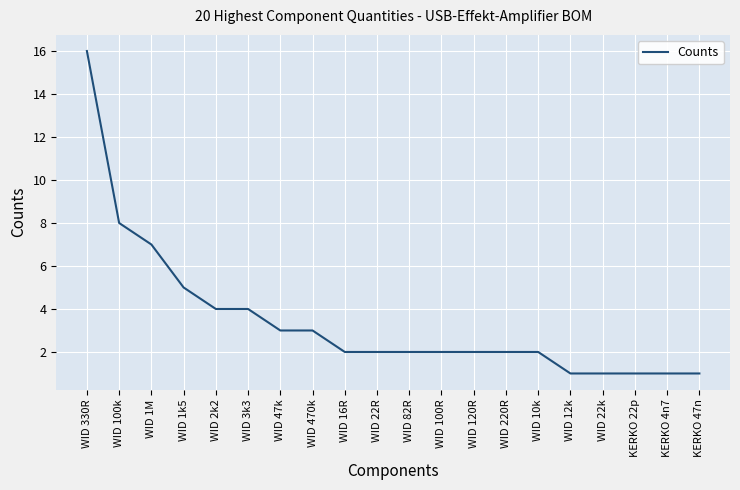

The value at WID 100k is 8. True or false?

True